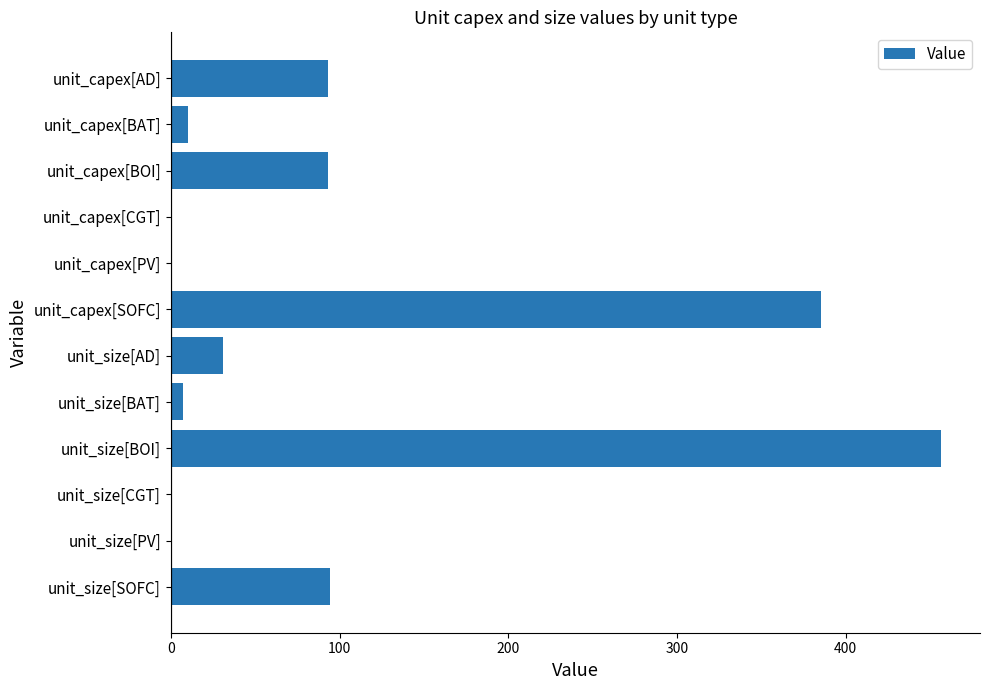

What is the change in value from unit_size[PV] to unit_size[SOFC]?

+94.5